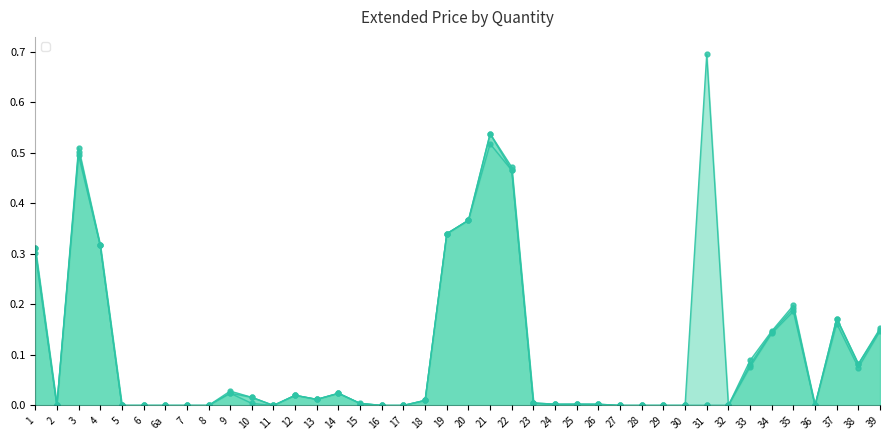

How many lines are shown in the chart?

3